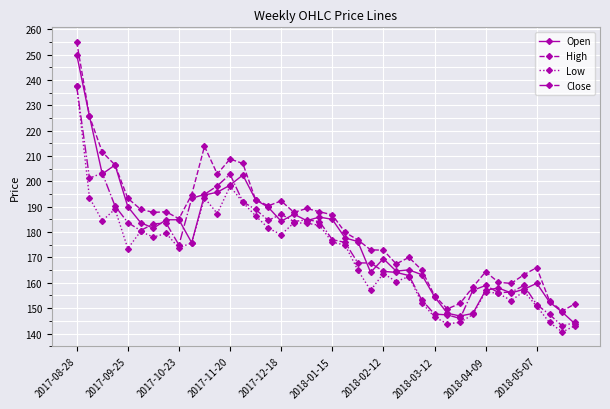

What is the average value of the Low series?

170.7